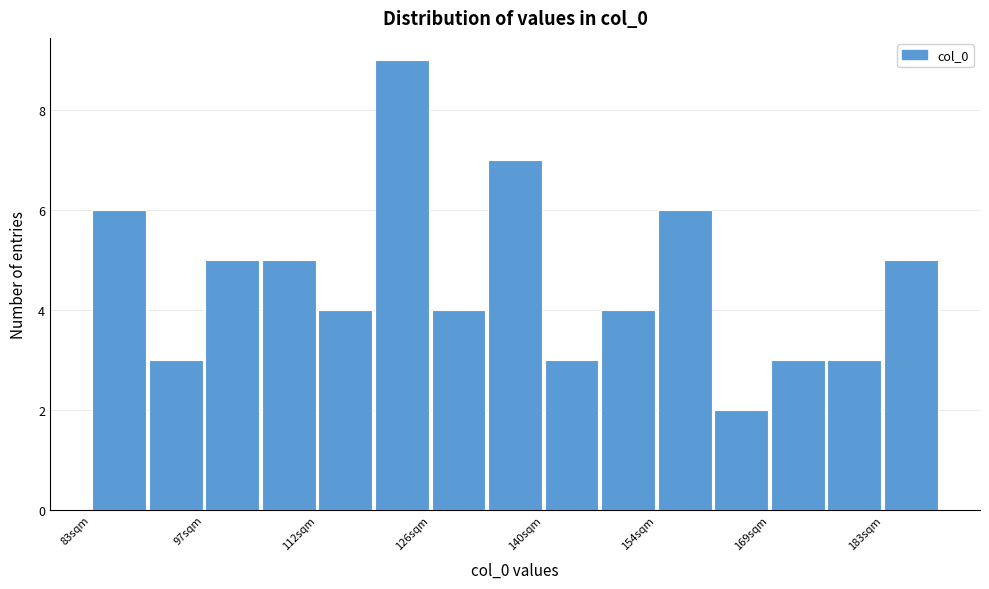

Read against the x-axis, roughly where is the centre of the tallest bar?

122